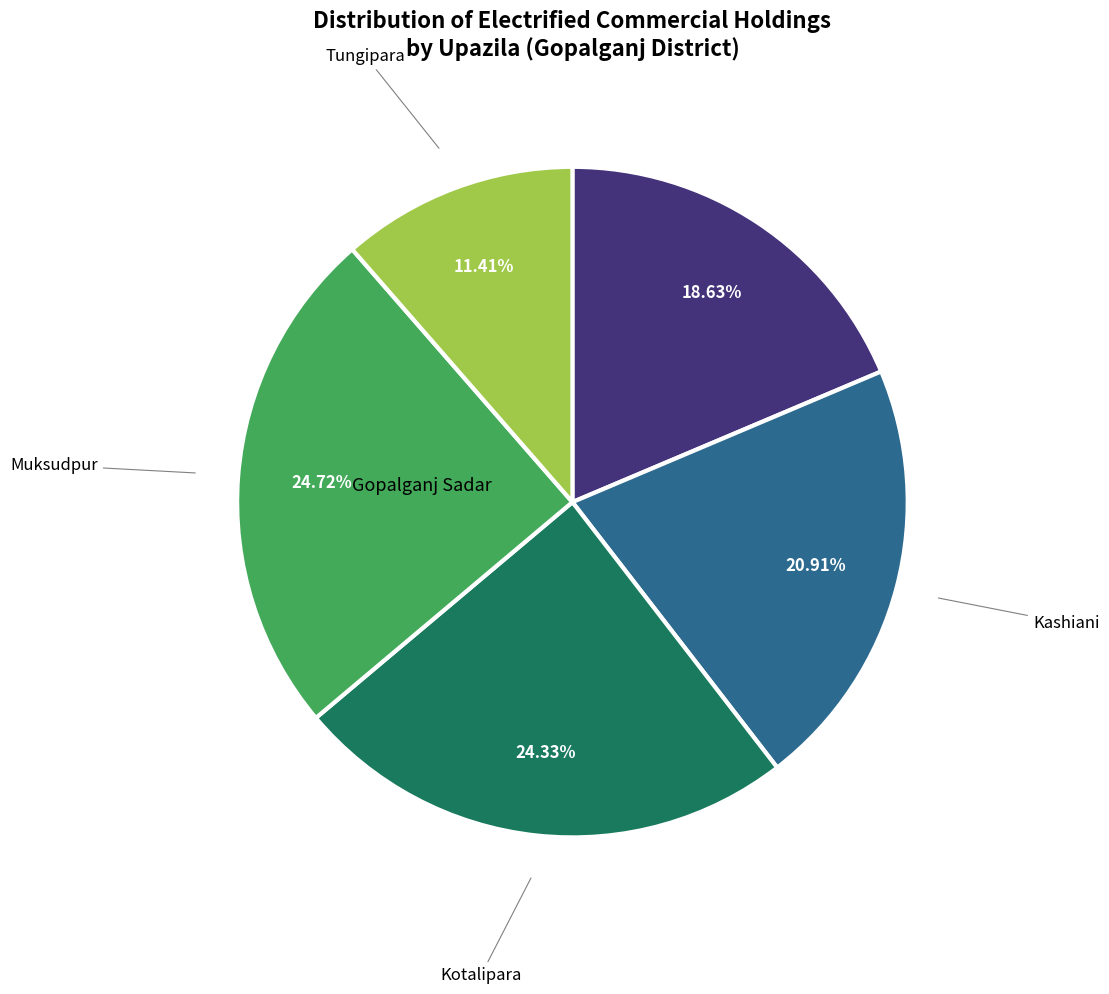

How many segments does this pie chart have?

5